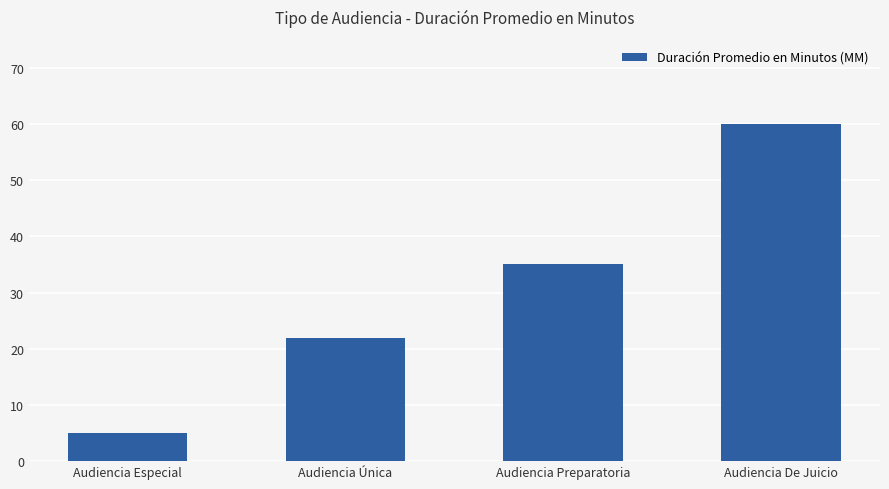

Rank the categories by value from highest to lowest.

Audiencia De Juicio, Audiencia Preparatoria, Audiencia Única, Audiencia Especial